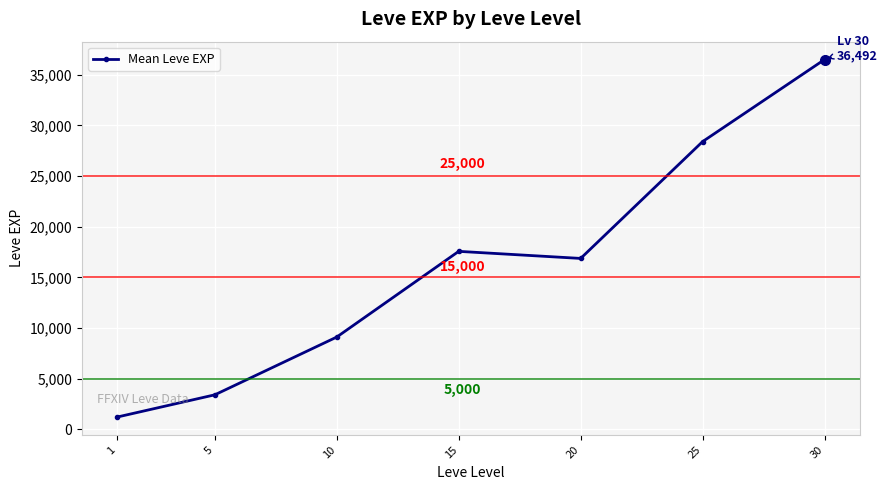

What is the smallest value displayed?

1213.3